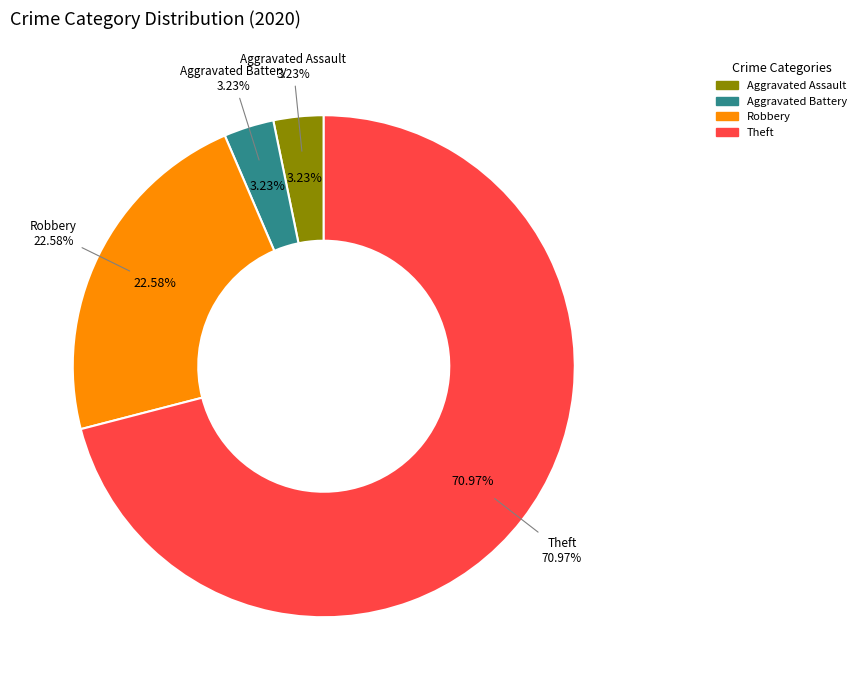

What is the ratio of the value at Robbery to the value at Total?

0.2